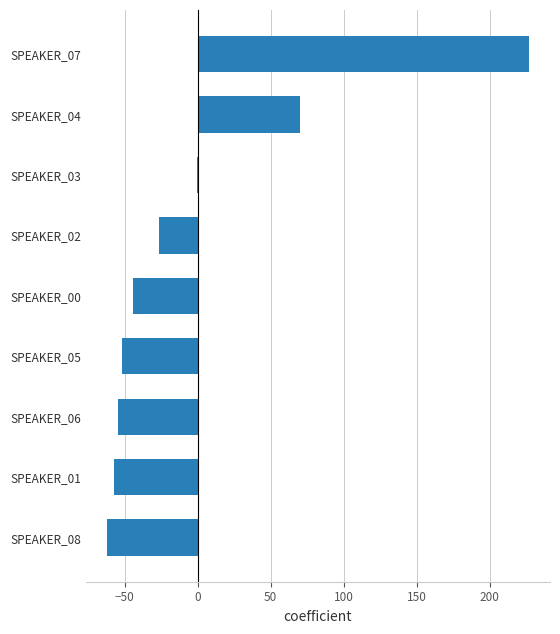

Reading bottom to top, extract all data points from this chart.

SPEAKER_08=-62.2	SPEAKER_01=-57.3	SPEAKER_06=-54.9	SPEAKER_05=-51.7	SPEAKER_00=-44.1	SPEAKER_02=-26.2	SPEAKER_03=-0.4	SPEAKER_04=69.8	SPEAKER_07=226.9